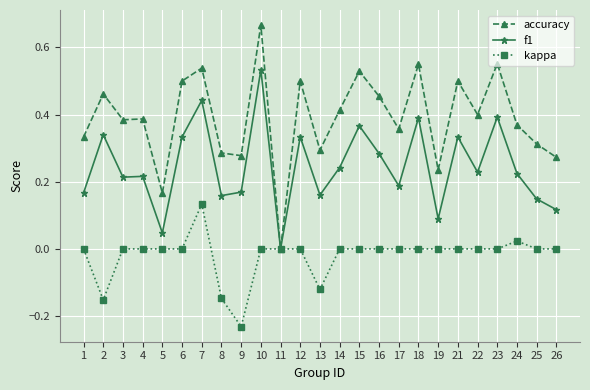

True or false: kappa has a value of 0.0 at 21.

True